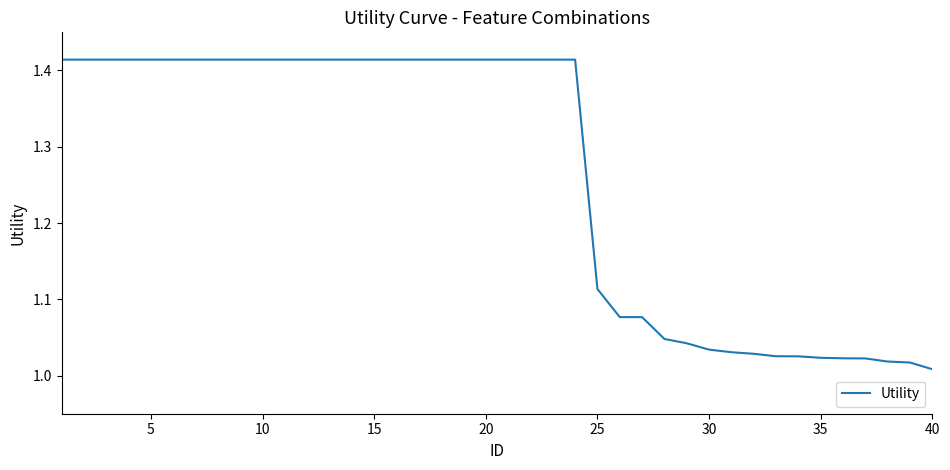

How many series are shown in this chart?

1